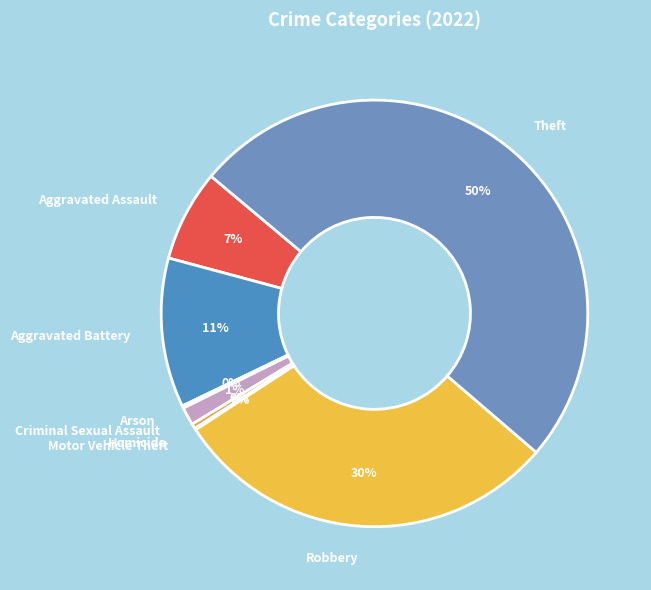

What is the largest slice in the pie chart?

Theft